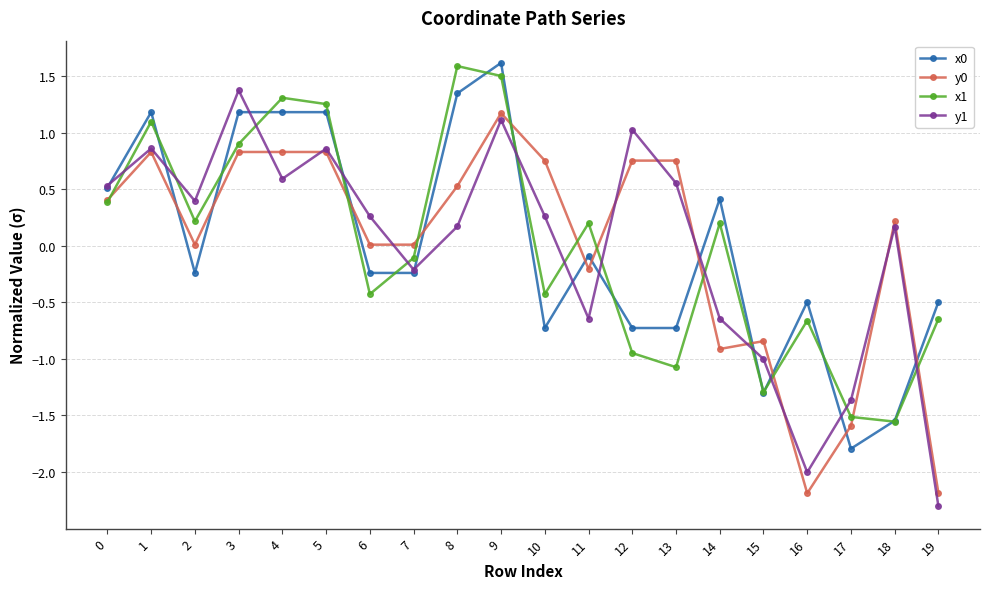

What is the sum of the y1 values at 19 and 13?

-1.8